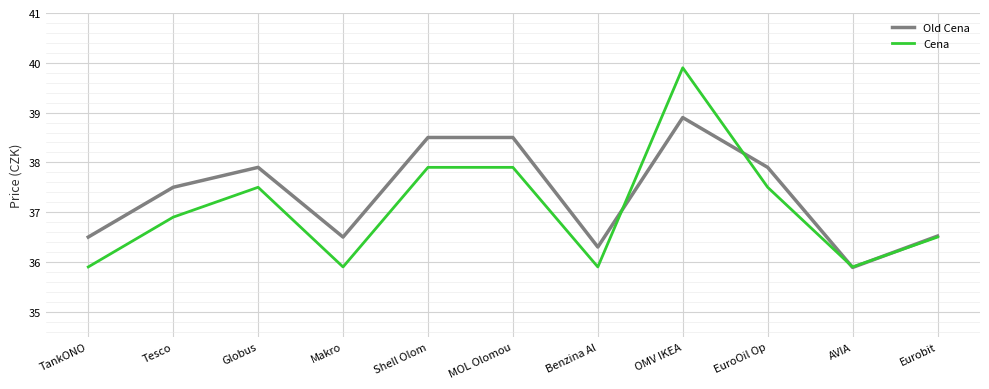

Which series has the widest spread of values?

Cena